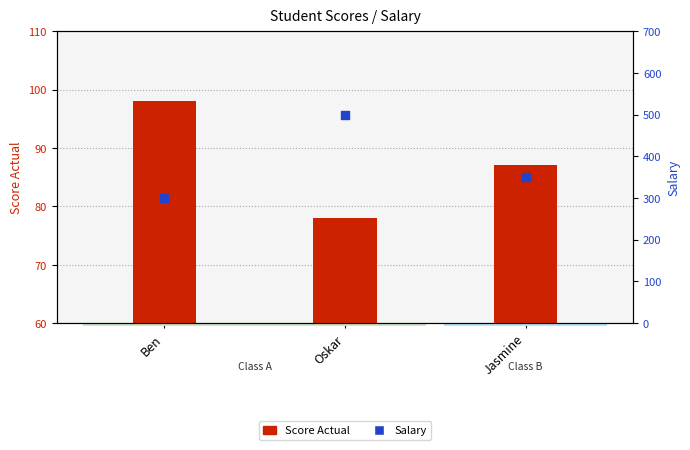

At which category is the sum across all series the highest?

Oskar